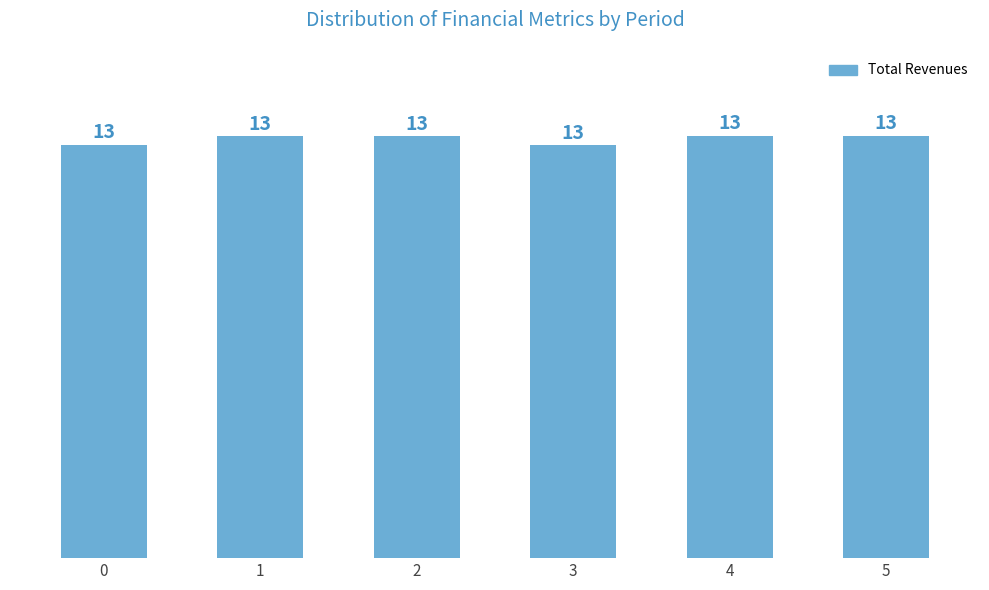

What is the greatest value displayed?

1287090.6